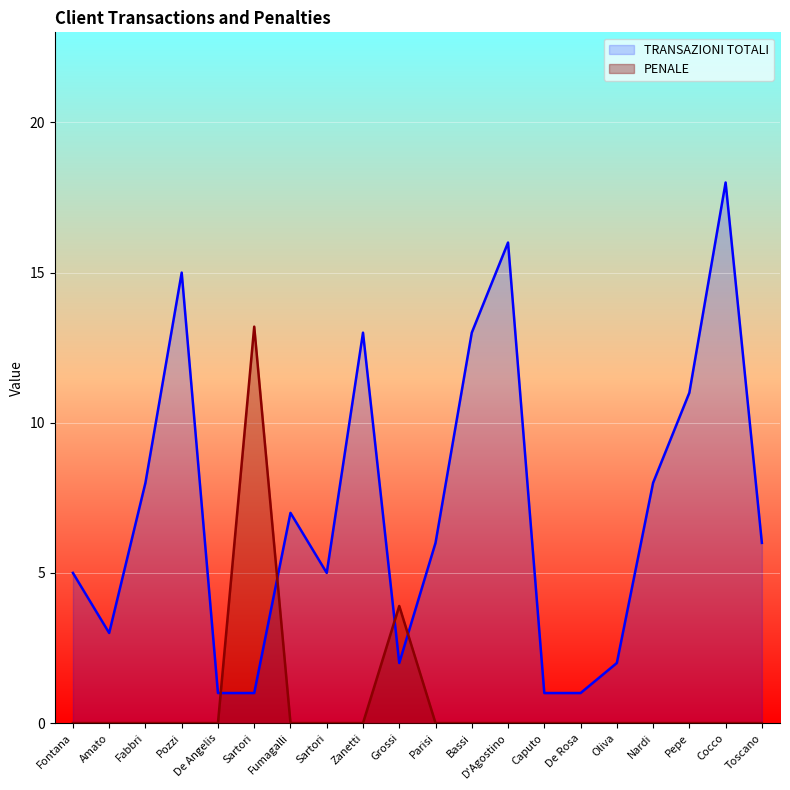

True or false: PENALE has a value of 3.9 at Grossi.

True